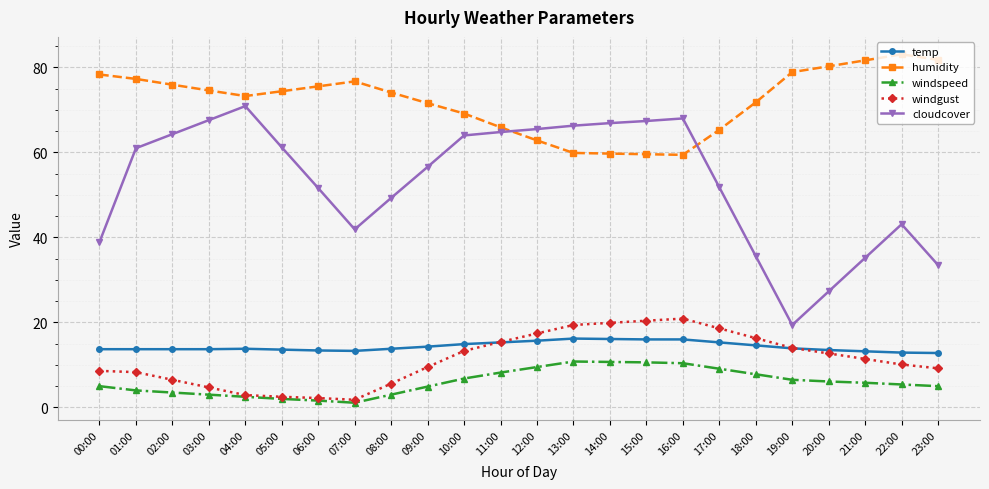

Does the chart display data point markers on the line(s)?

Yes